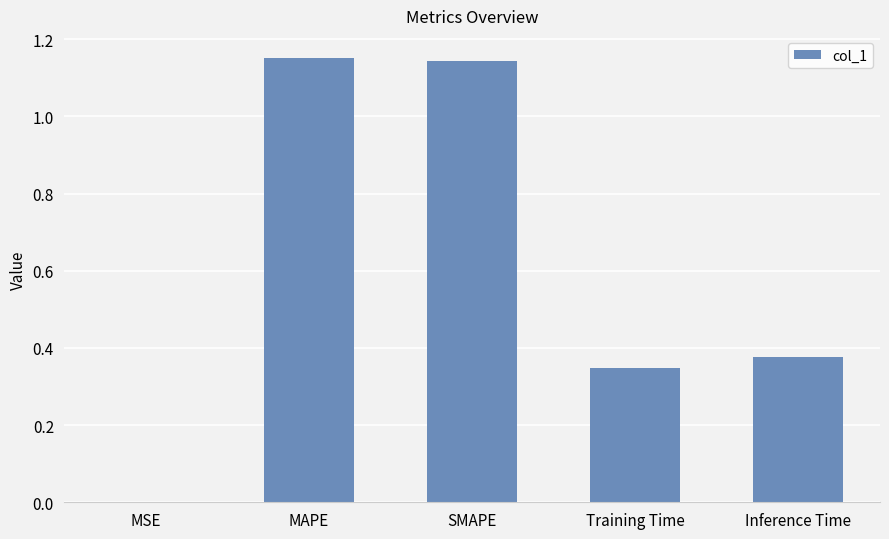

What is the sum of all values?

3.0